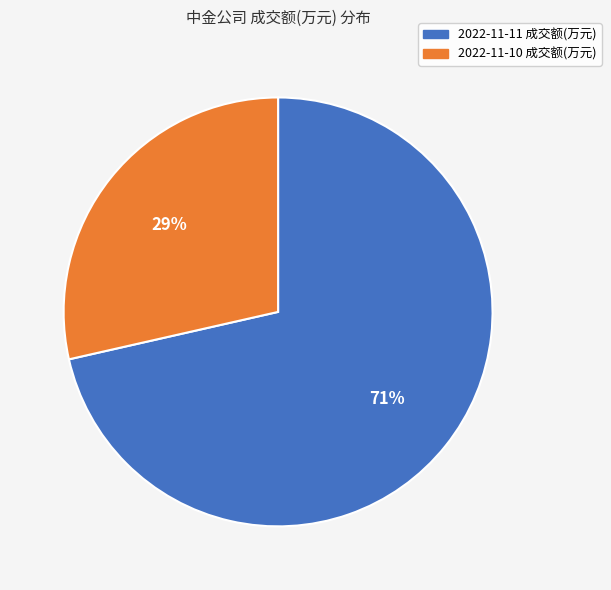

To the nearest percent, what is the combined percentage of 2022-11-11 成交额(万元) and 2022-11-10 成交额(万元)?

100%